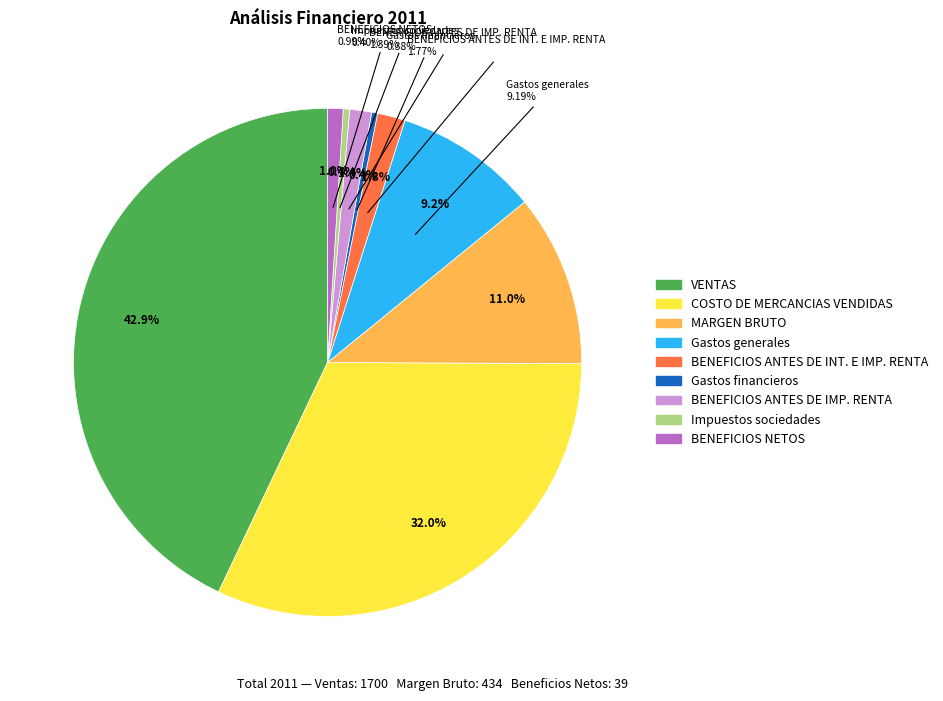

To the nearest percent, what is the combined percentage of MARGEN BRUTO and BENEFICIOS ANTES DE INT. E IMP. RENTA?

13%